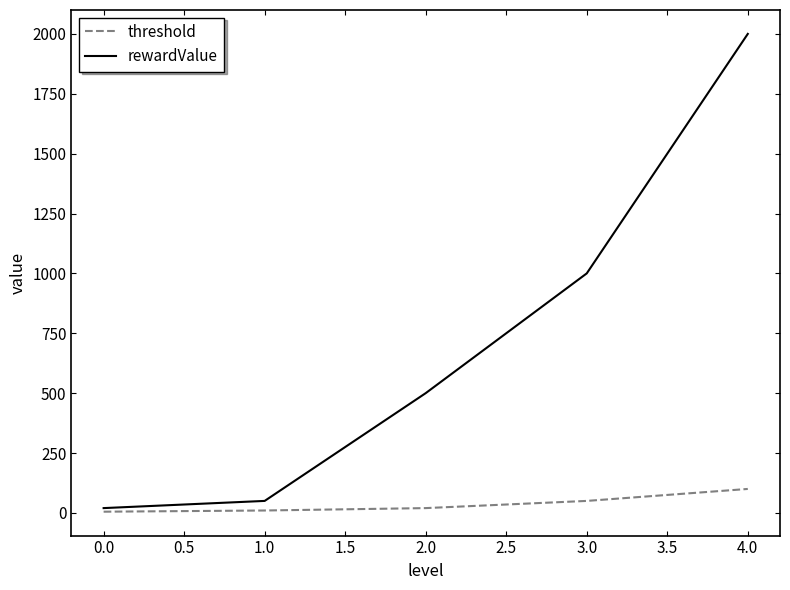

Which series has the largest total across all categories?

rewardValue